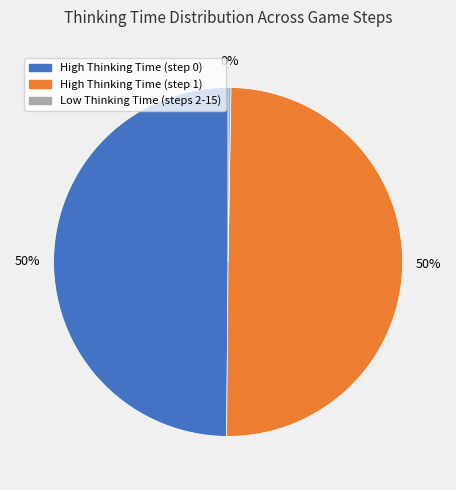

Does High Thinking Time (step 0) account for over 50% of the chart?

No